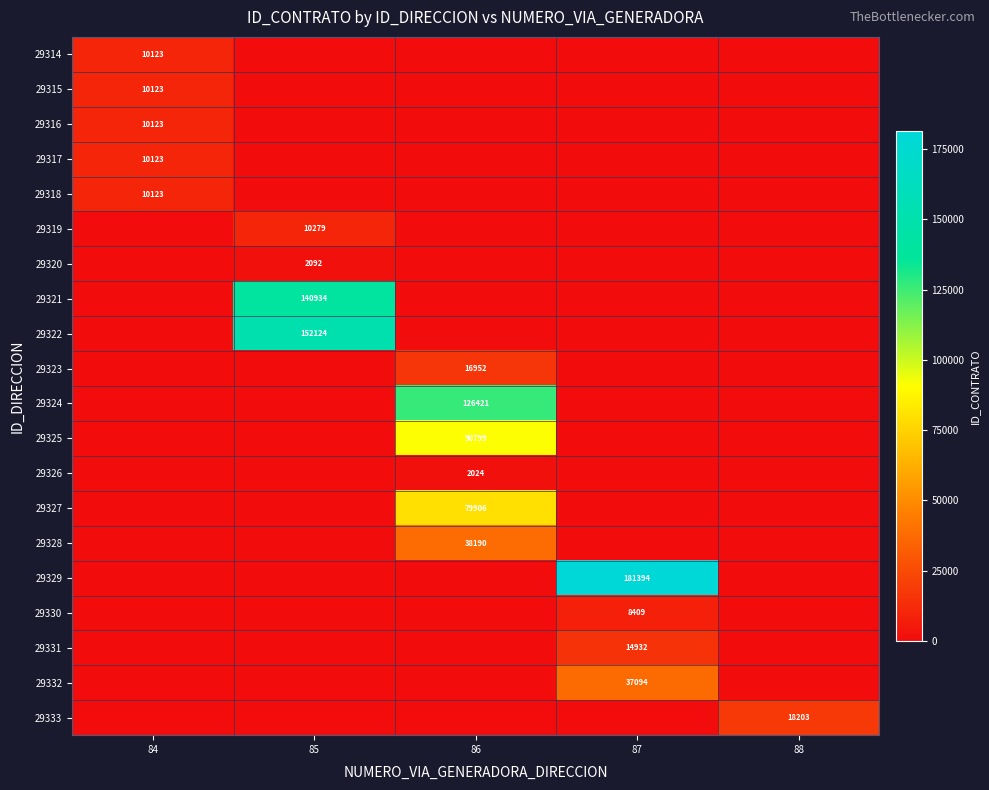

True or false: 29326 has a value of 2024 at 86.

True